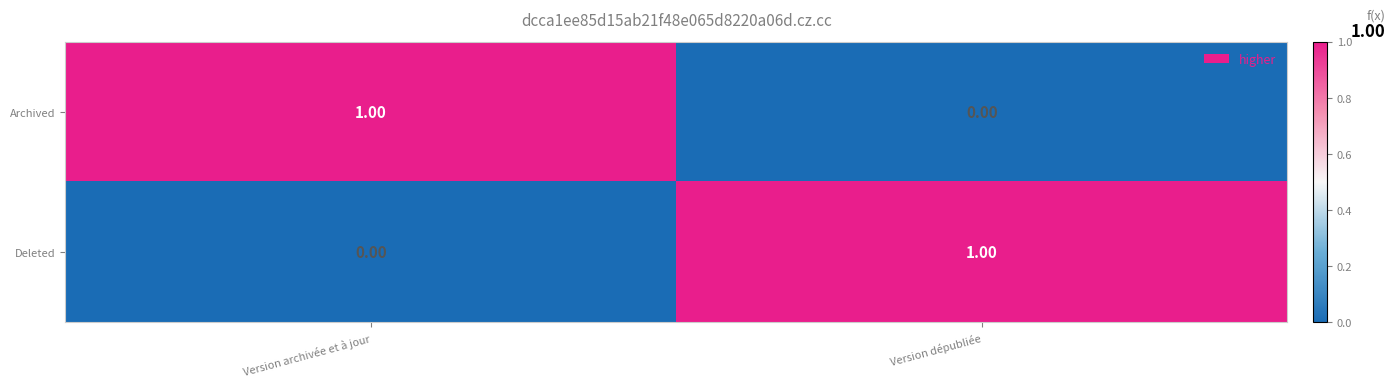

Where is Archived nearest to the value 0?

Version dépubliée